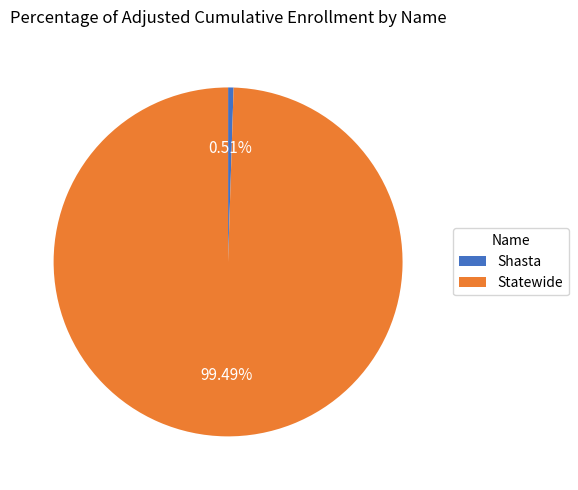

What percentage do Shasta and Statewide together represent?

100.0%